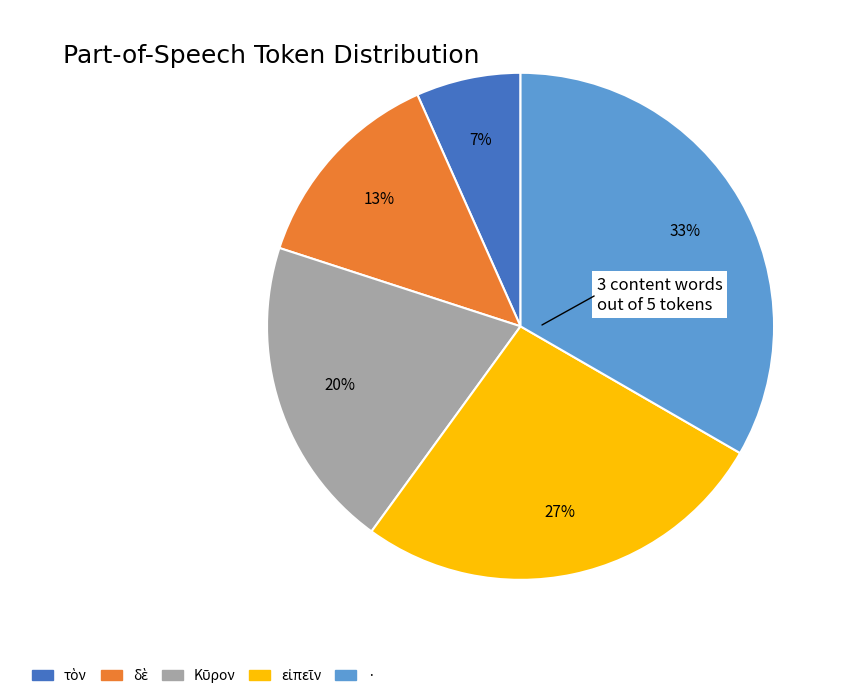

Does any single category account for the majority?

No